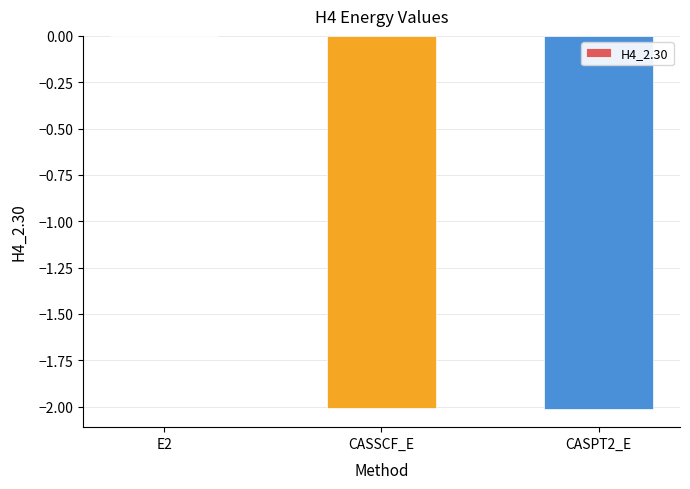

Are the bars grouped side by side (vs. stacked)?

No